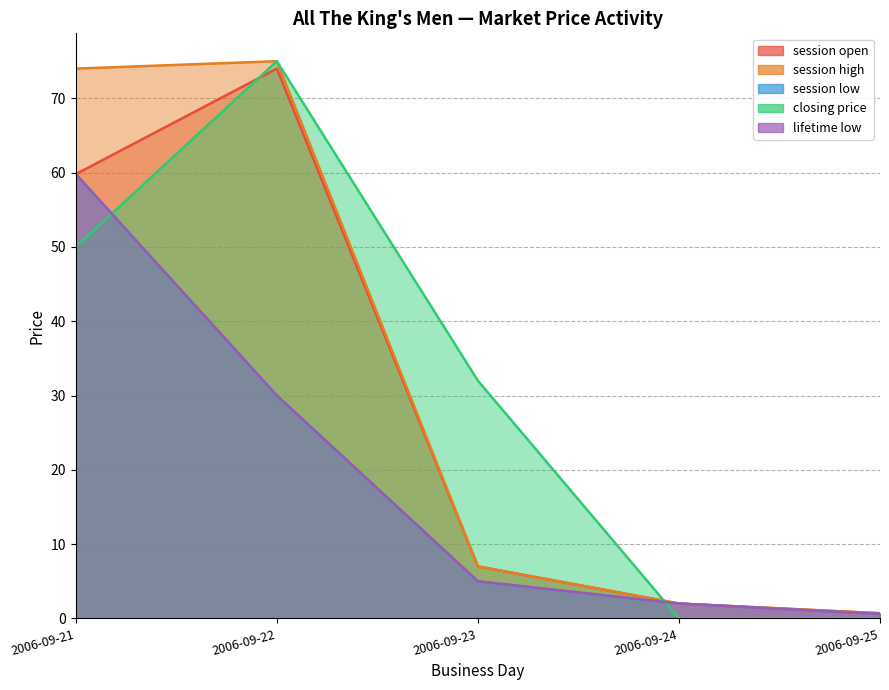

Rank the categories by session high value from highest to lowest.

2006-09-22, 2006-09-21, 2006-09-23, 2006-09-24, 2006-09-25